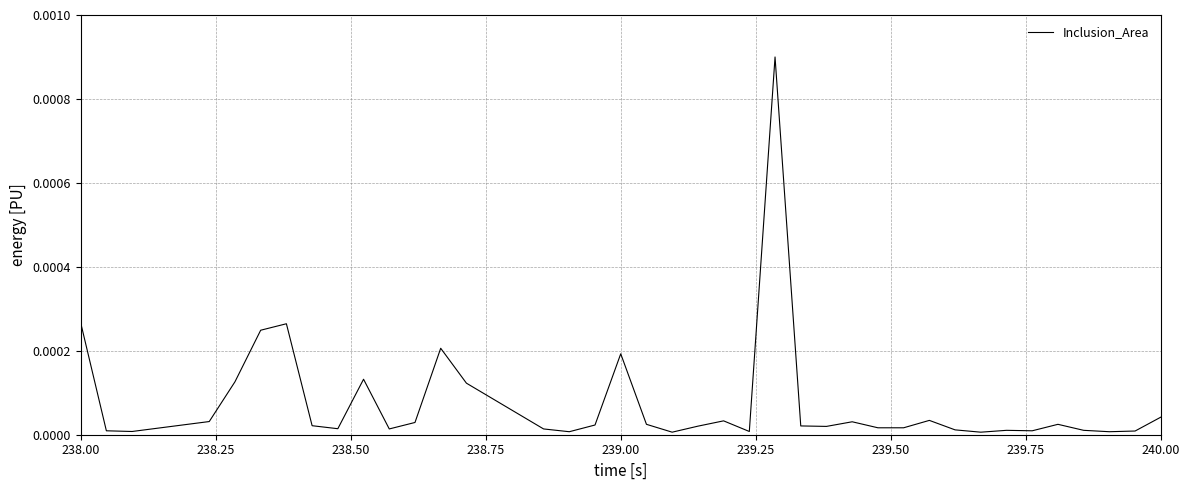

Is it true that the value at 12 is 0.0?

False